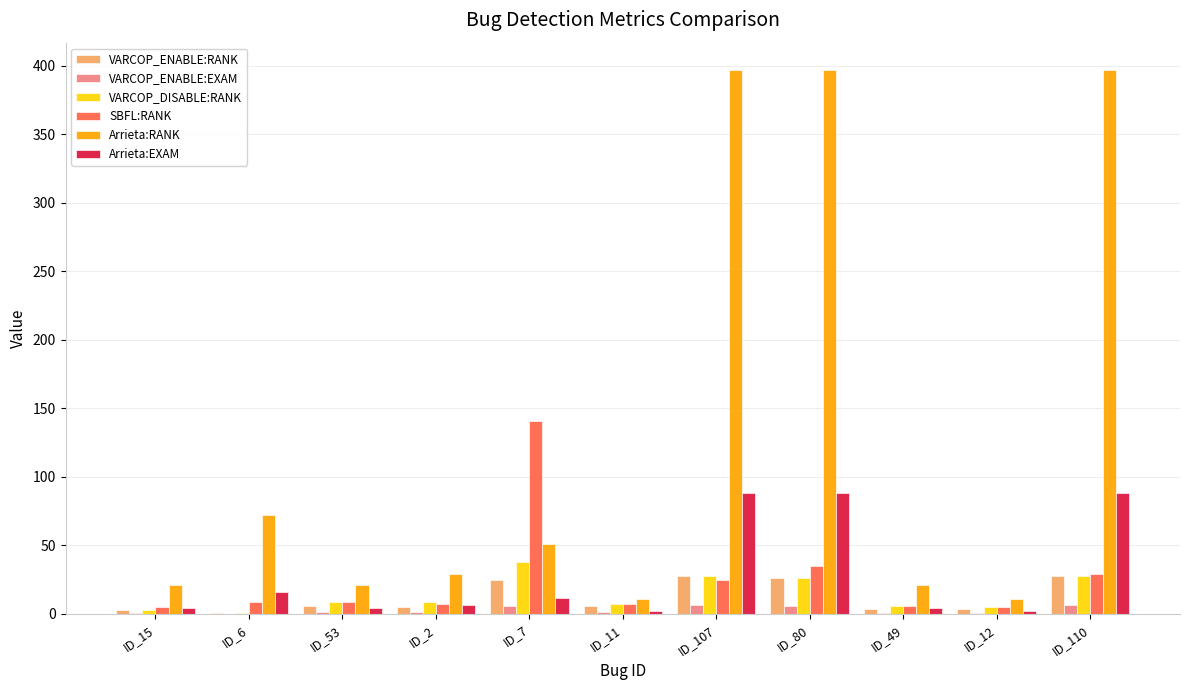

What is the total value across all series at ID_11?

34.8